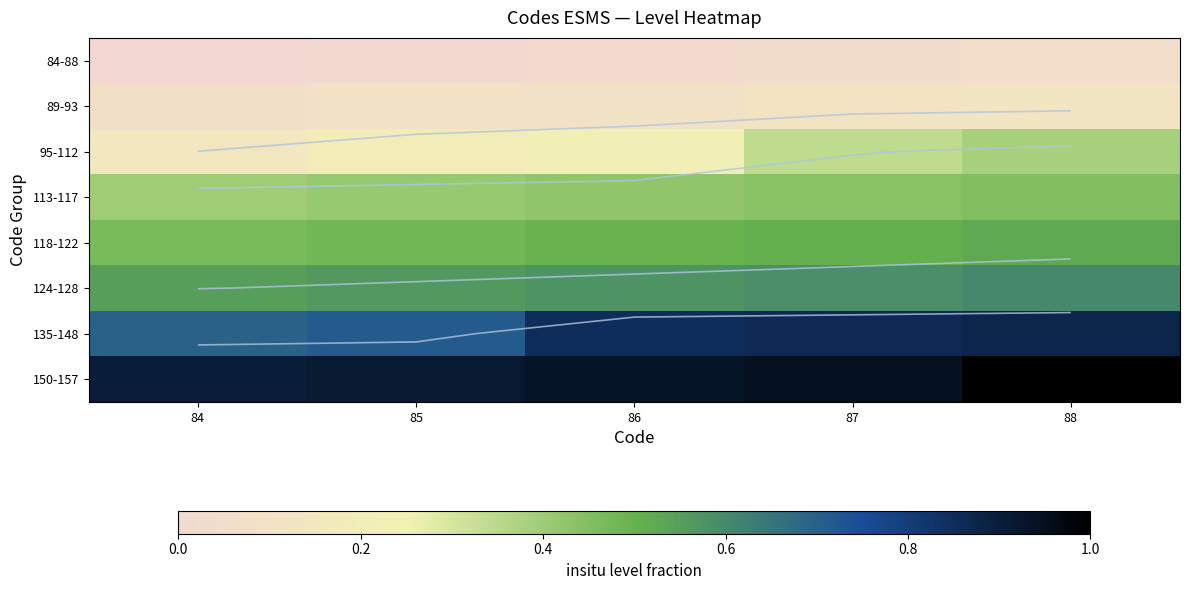

Rank the series by their maximum value, from lowest to highest.

84-88, 89-93, 95-112, 113-117, 118-122, 124-128, 135-148, 150-157